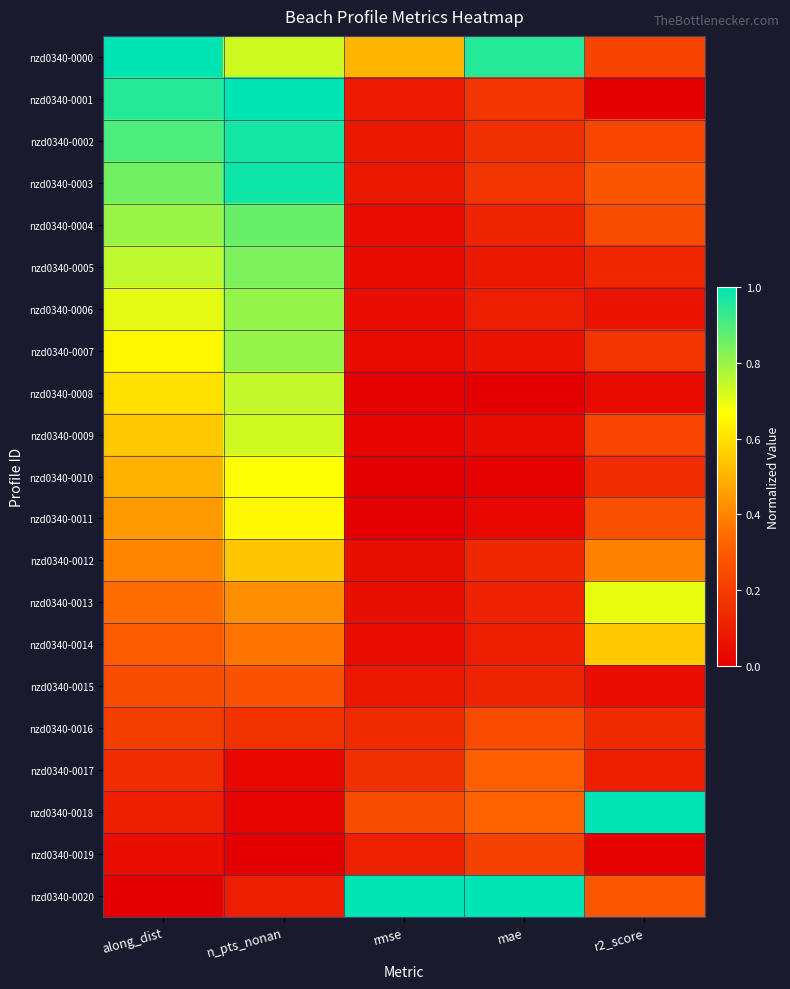

Count the number of data series in this chart.

21